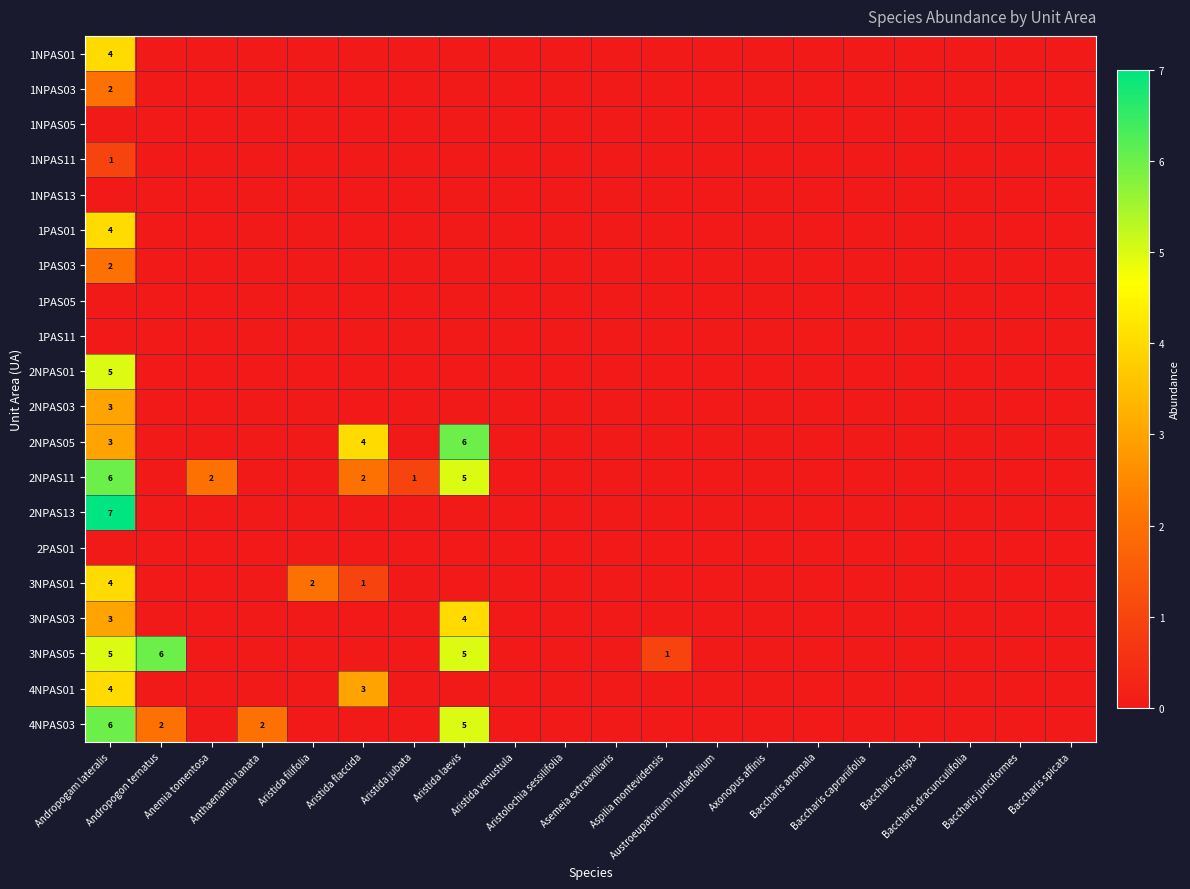

Rank the series by their maximum value, from lowest to highest.

1NPAS05, 1NPAS13, 1PAS05, 1PAS11, 2PAS01, 1NPAS11, 1NPAS03, 1PAS03, 2NPAS03, 1NPAS01, 1PAS01, 3NPAS01, 3NPAS03, 4NPAS01, 2NPAS01, 2NPAS05, 2NPAS11, 3NPAS05, 4NPAS03, 2NPAS13